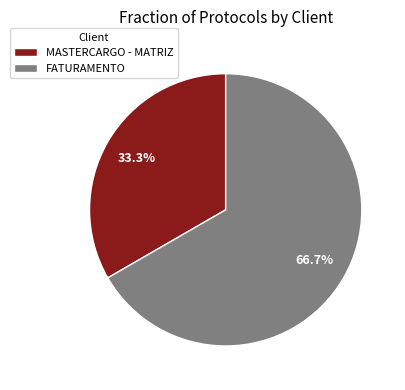

Approximately how many times larger is the value at MASTERCARGO - MATRIZ compared to FATURAMENTO?

0.5